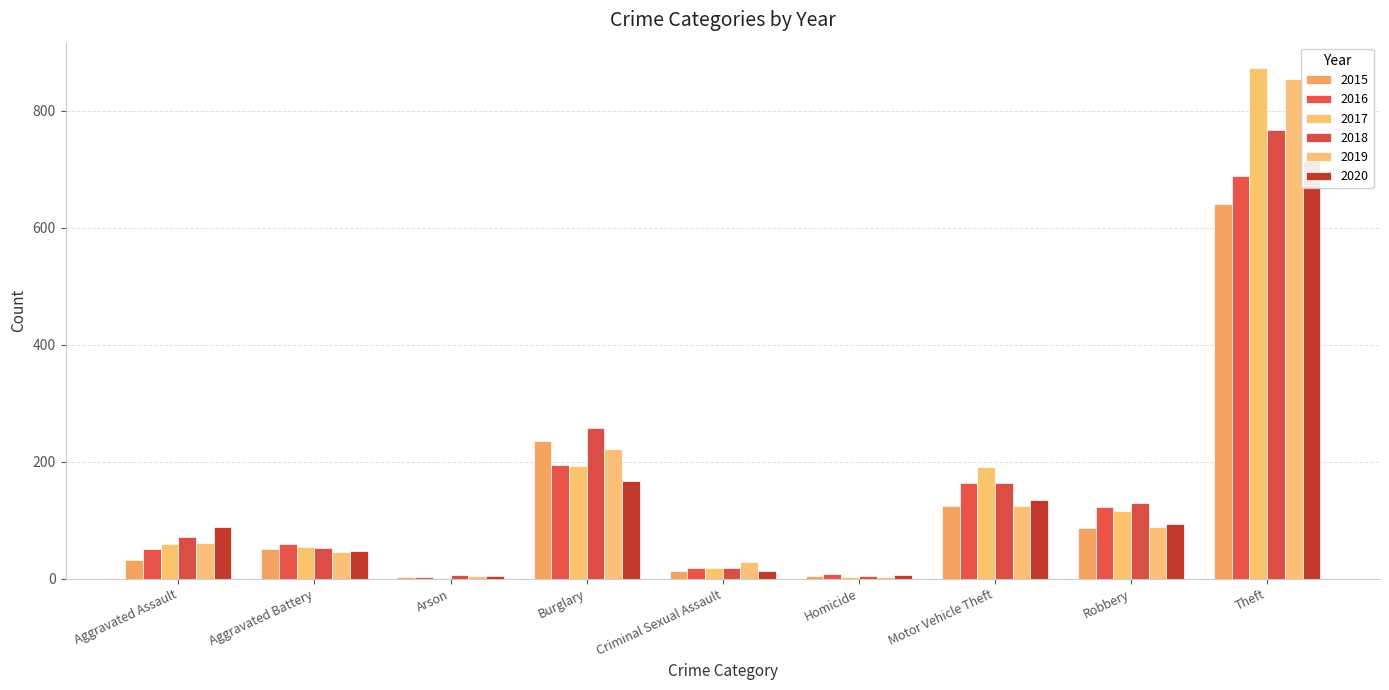

At which label does 2015 first exceed 50?

Burglary